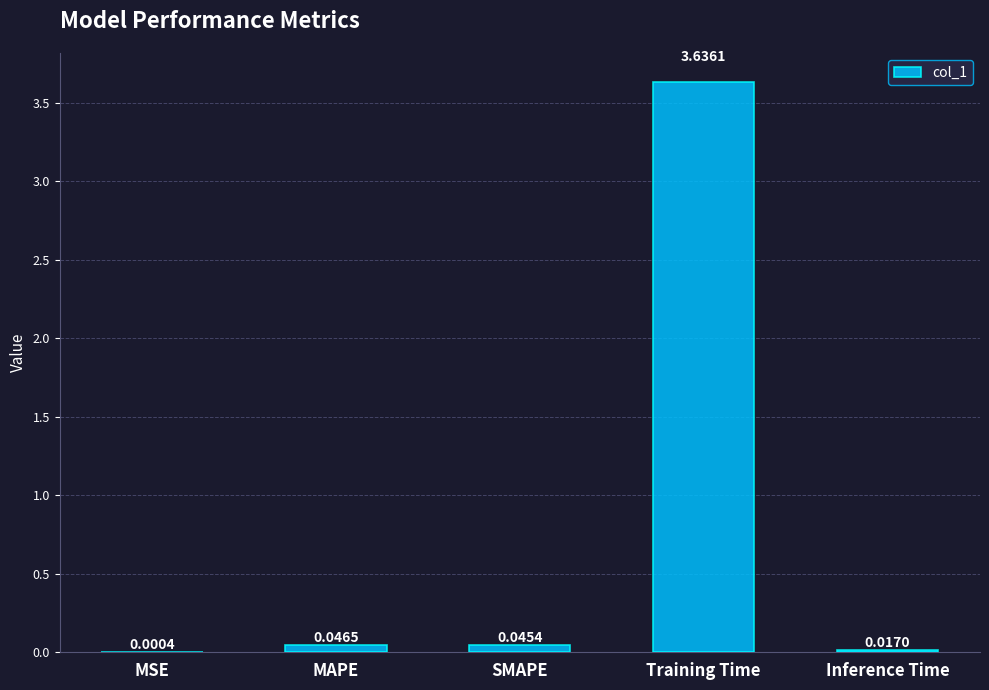

What is the sum of the values at Inference Time and Training Time?

3.7